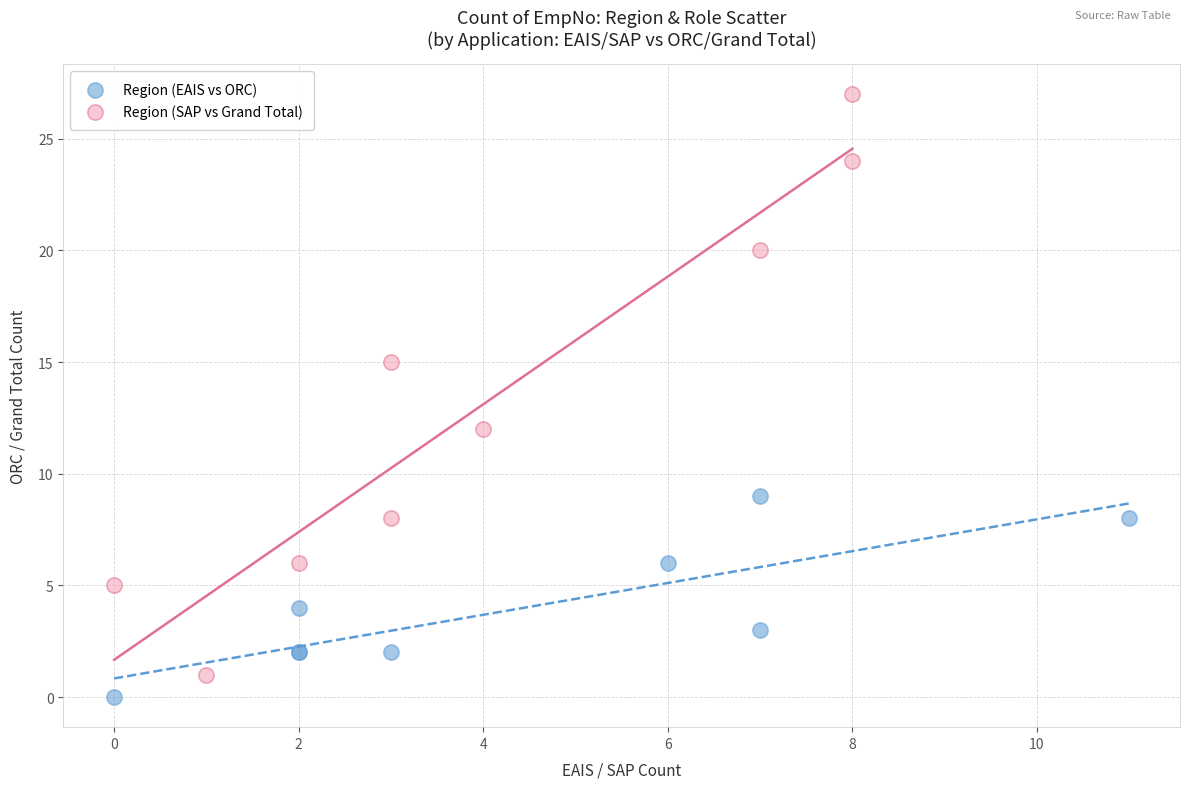

Which series contains the lowest Y value?

Region (EAIS vs ORC)